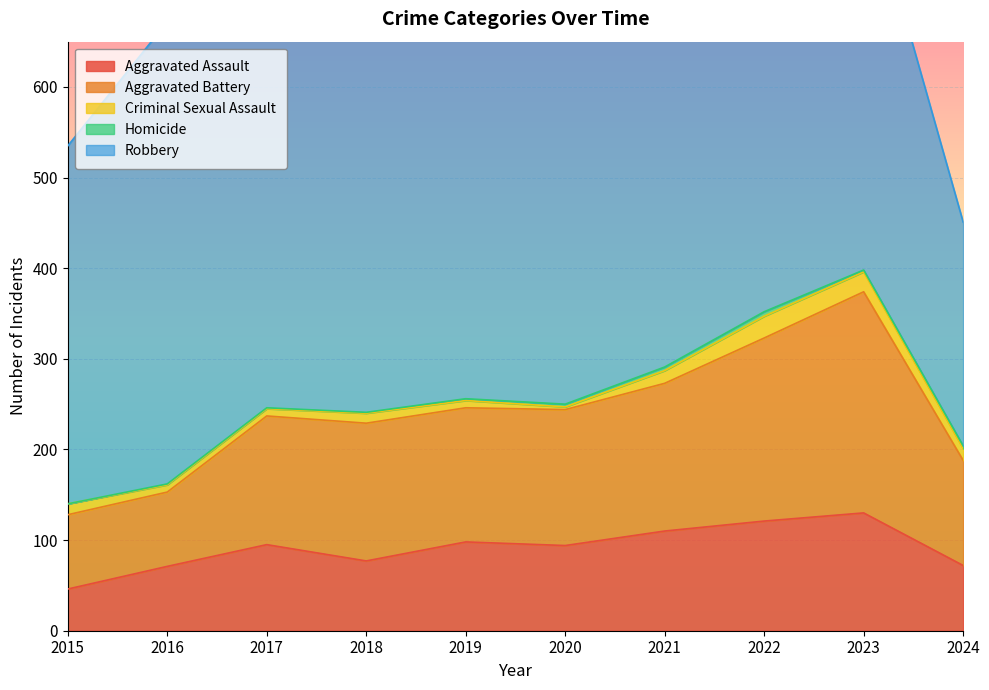

List the labels in order of Criminal Sexual Assault value, largest first.

2022, 2023, 2021, 2024, 2015, 2018, 2016, 2017, 2019, 2020